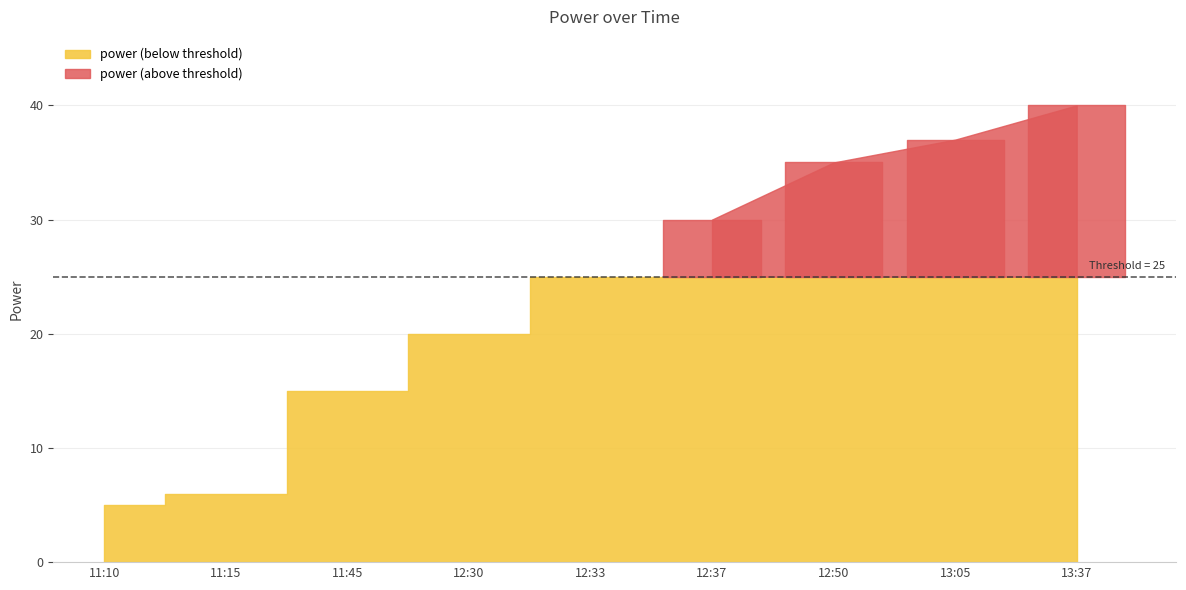

The chart shows a value of 37 at 13:05. True or false?

True